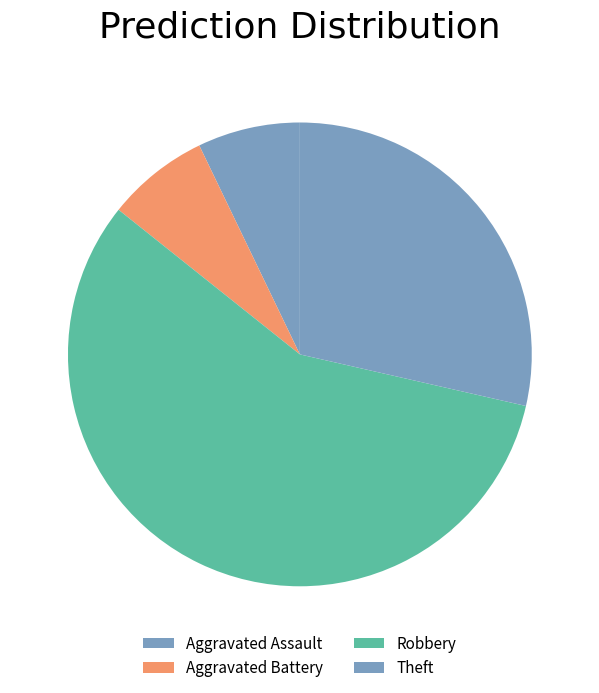

Which category has the smallest portion of the pie?

Aggravated Assault